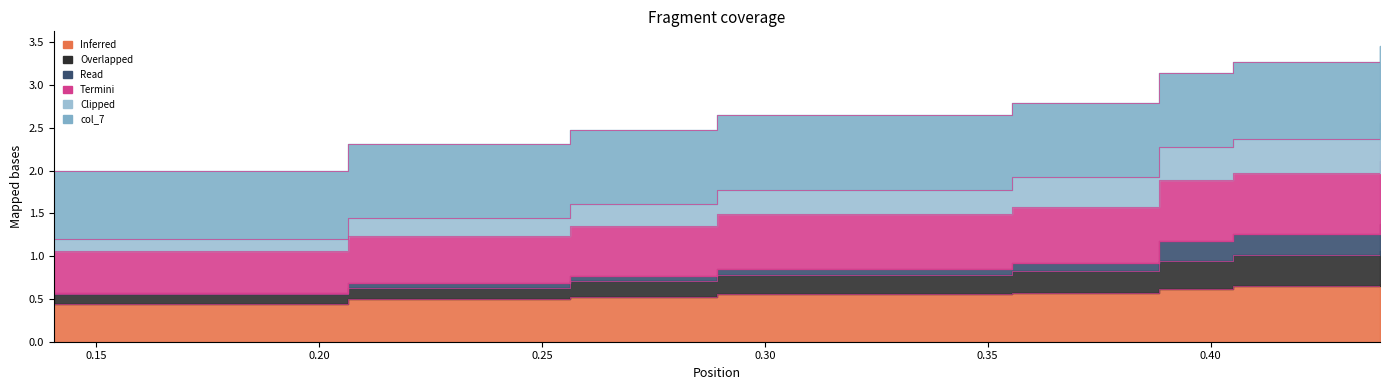

The col_1 series shows 1.0 at 0.20. True or false?

False